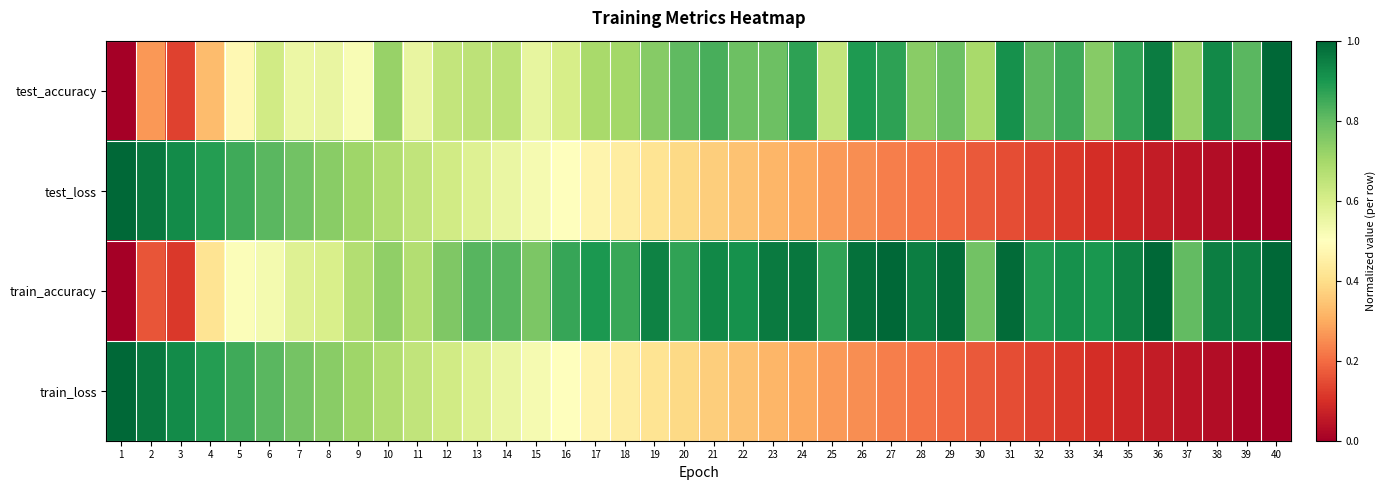

What is the total value across all series at 6?

2.8